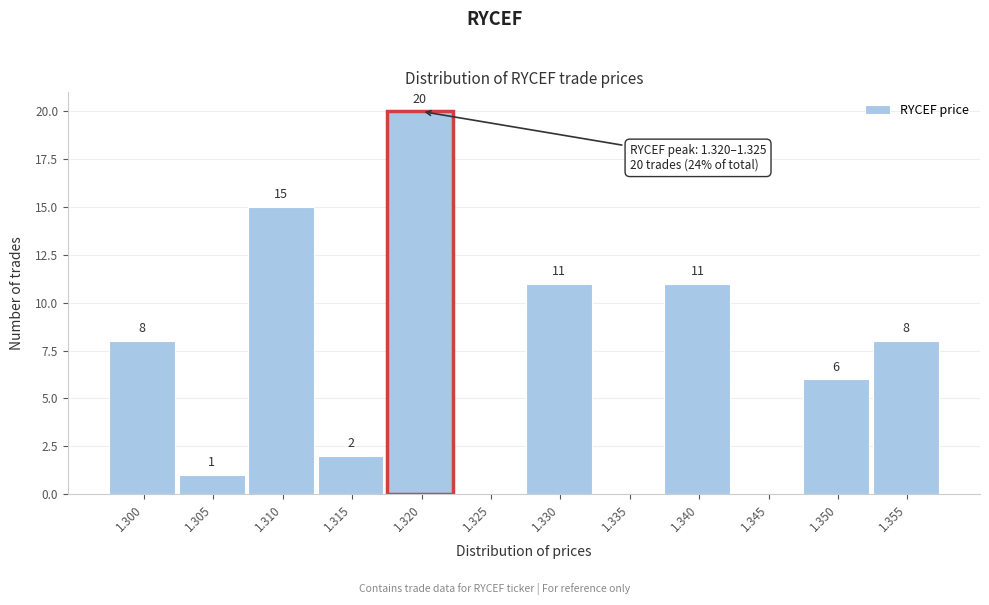

Reading left to right, what are all the values shown in this chart?

1.300=8	1.305=1	1.310=15	1.315=2	1.320=20	1.325=0	1.330=11	1.335=0	1.340=11	1.345=0	1.350=6	1.355=8